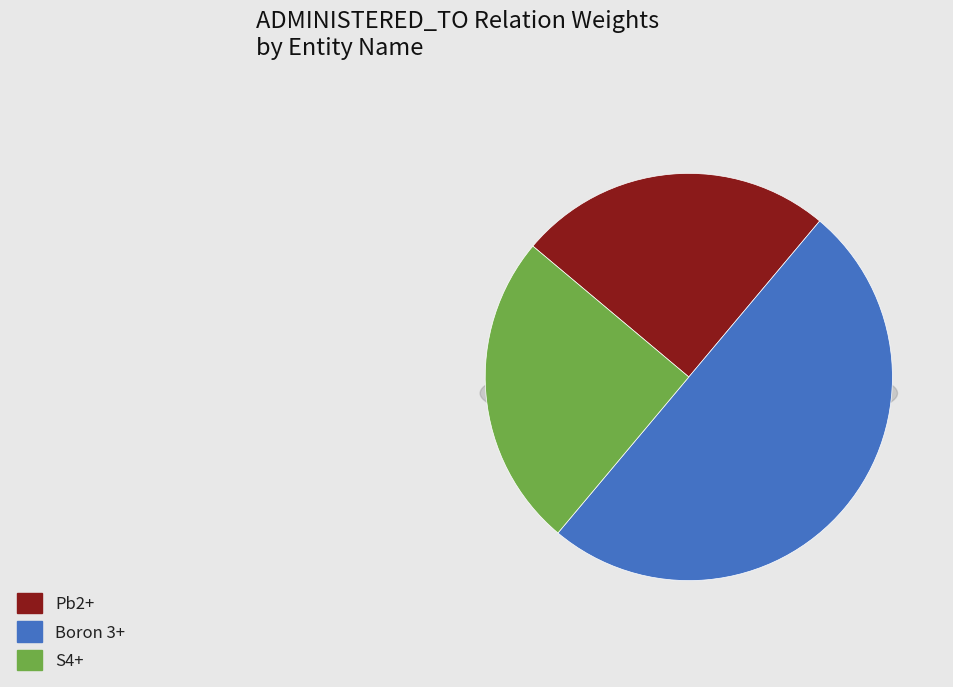

True or false: S4+ accounts for 35% of the total.

False